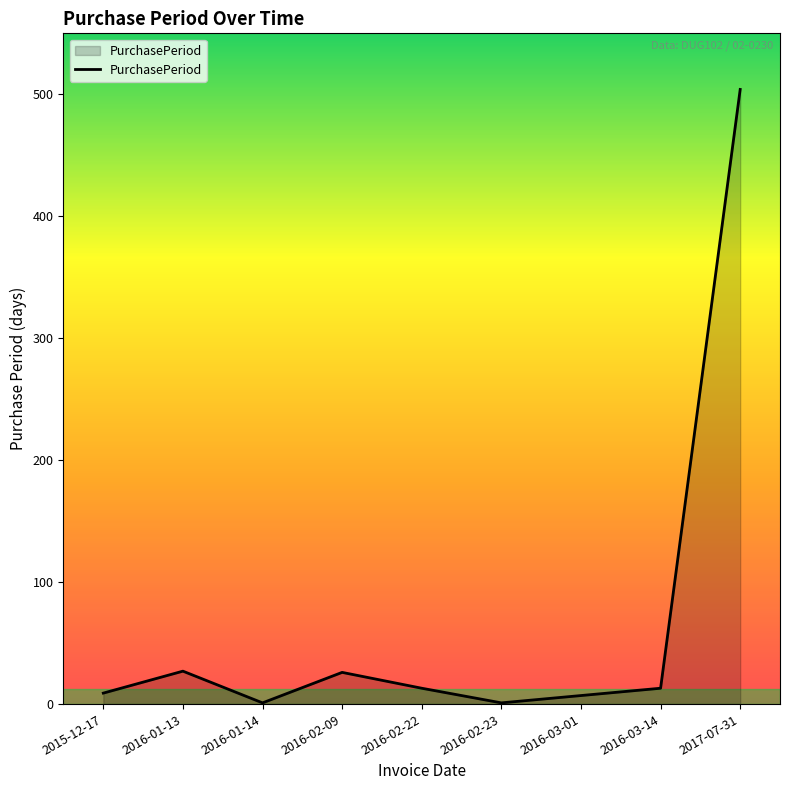

Count the number of categories in the chart.

9